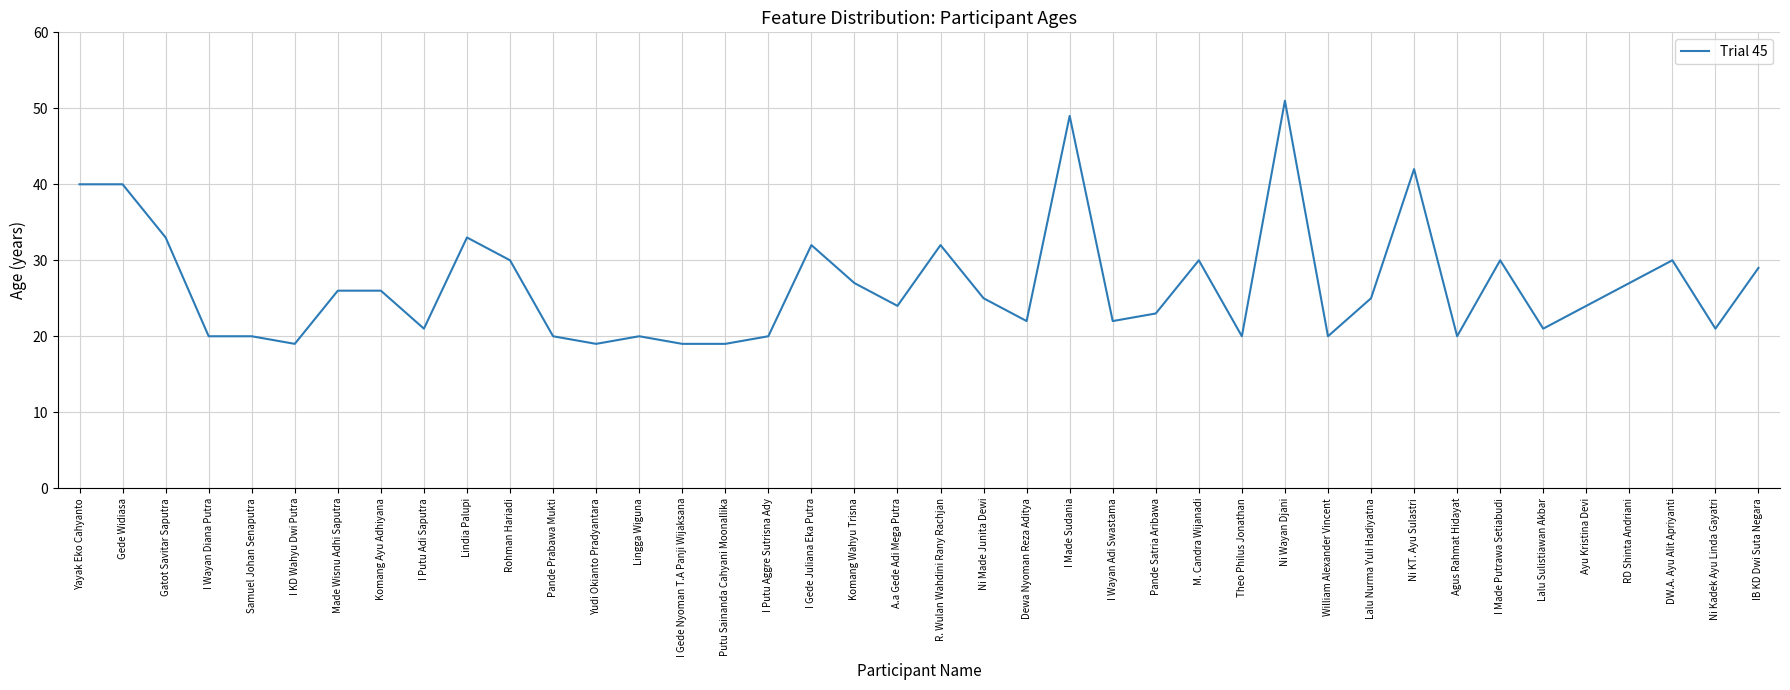

Does the chart have visible grid lines?

Yes